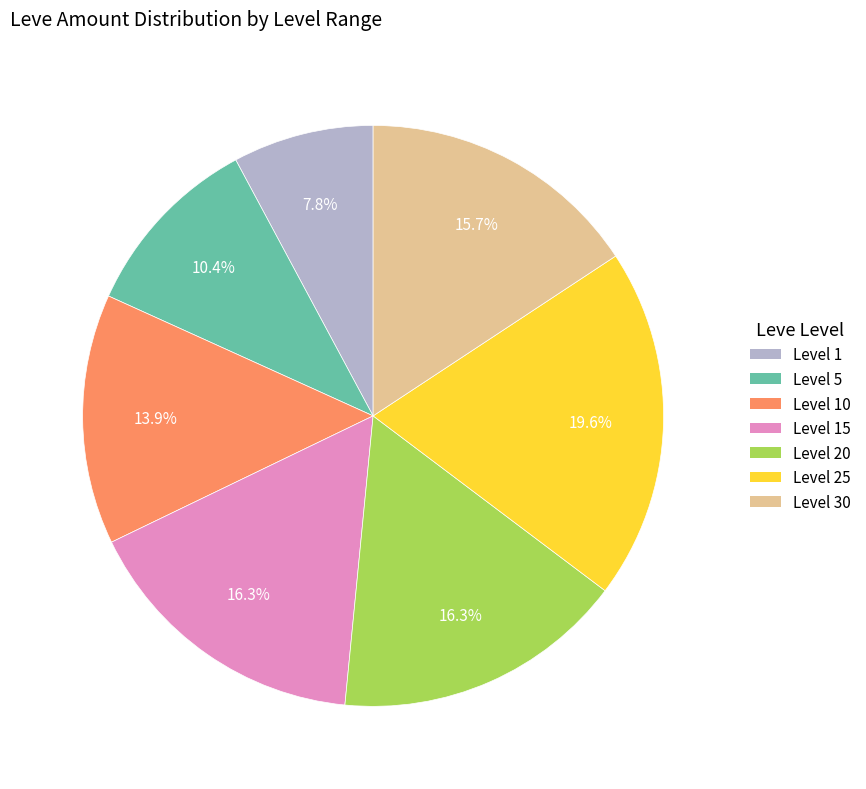

Is there a majority slice in this chart?

No